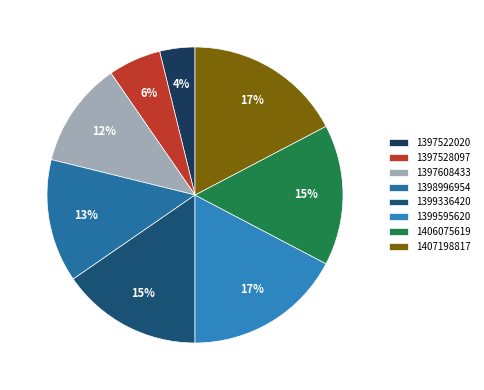

Does 1399336420 account for over 50% of the chart?

No